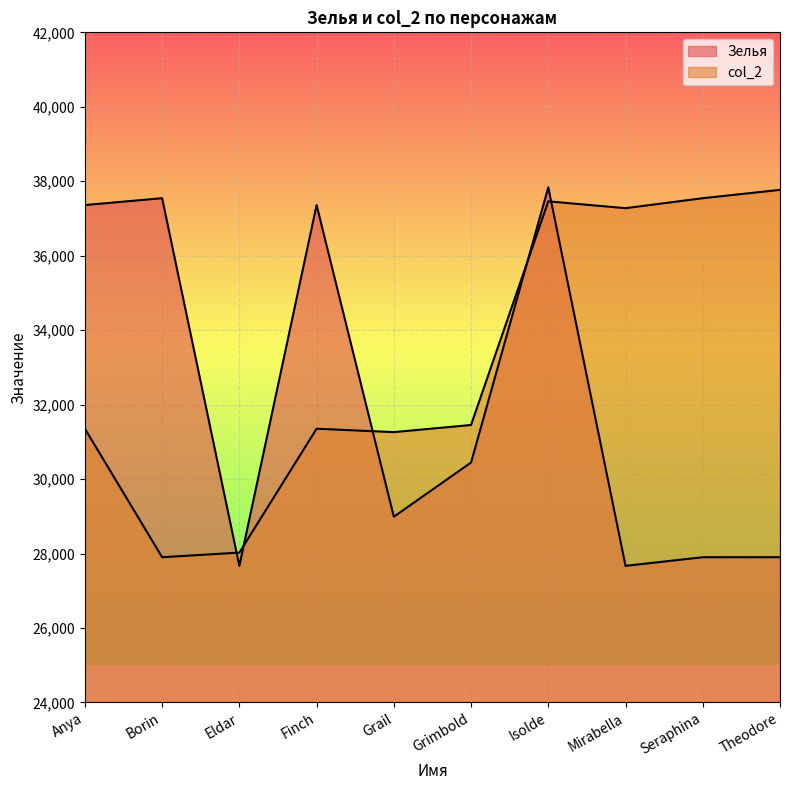

What position from the left is Eldar?

3